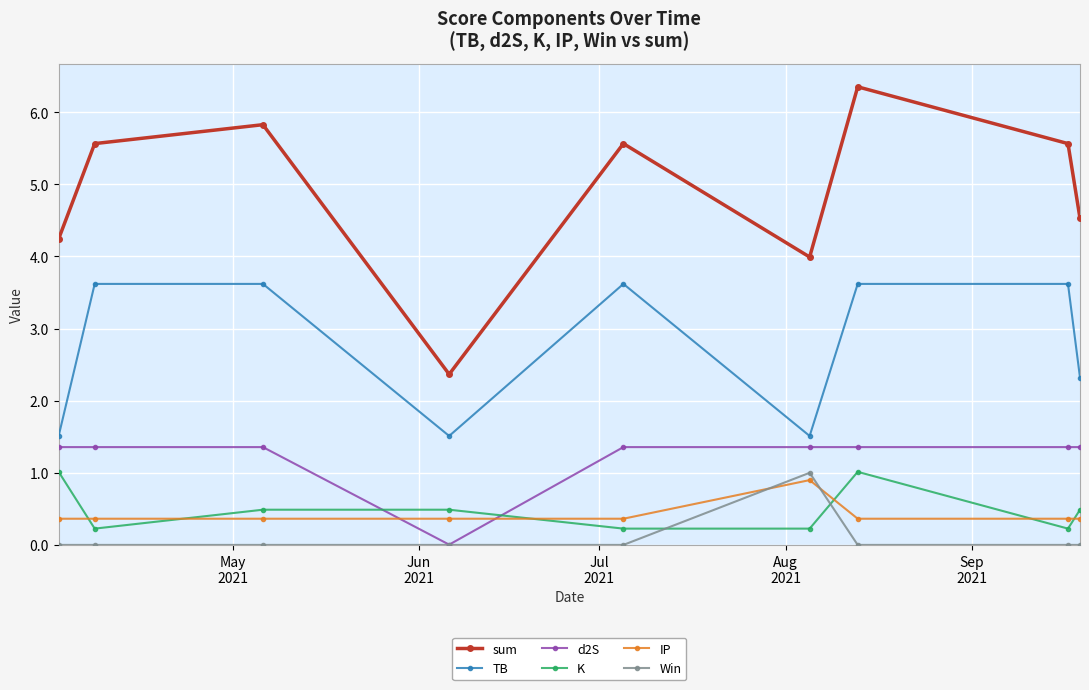

At how many categories does at least one series exceed 0?

9